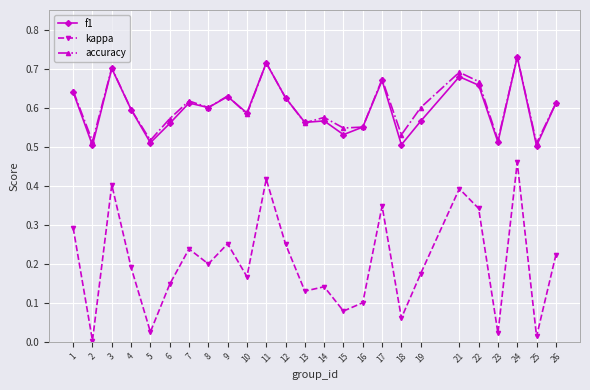

Which series has the largest range (max minus min)?

kappa